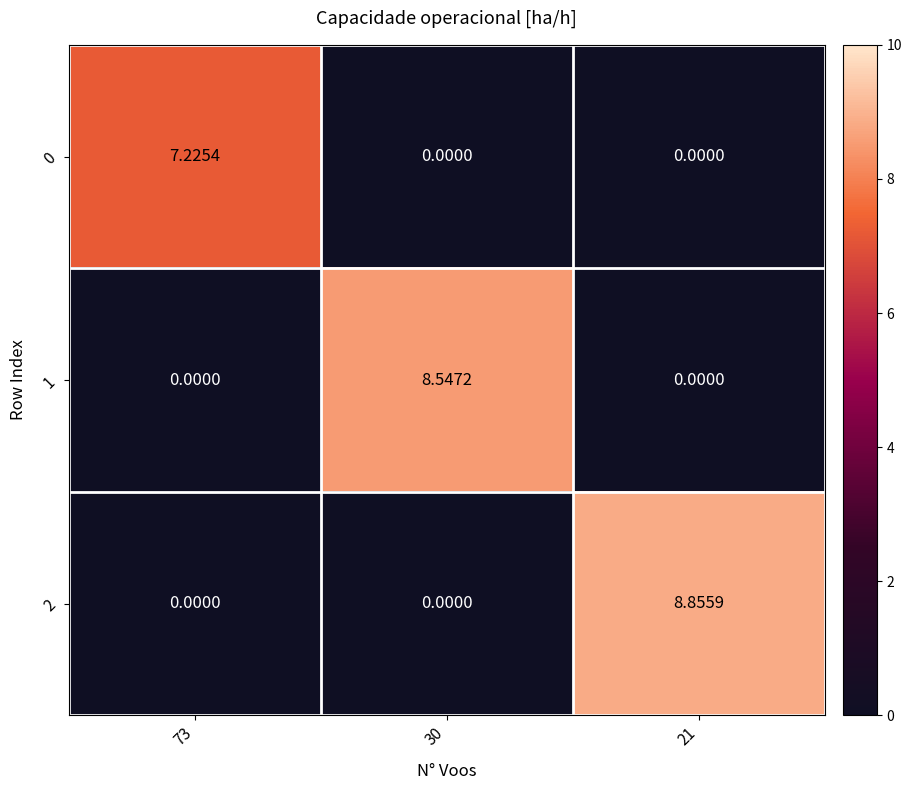

What is the total value across all series at 21?

8.9